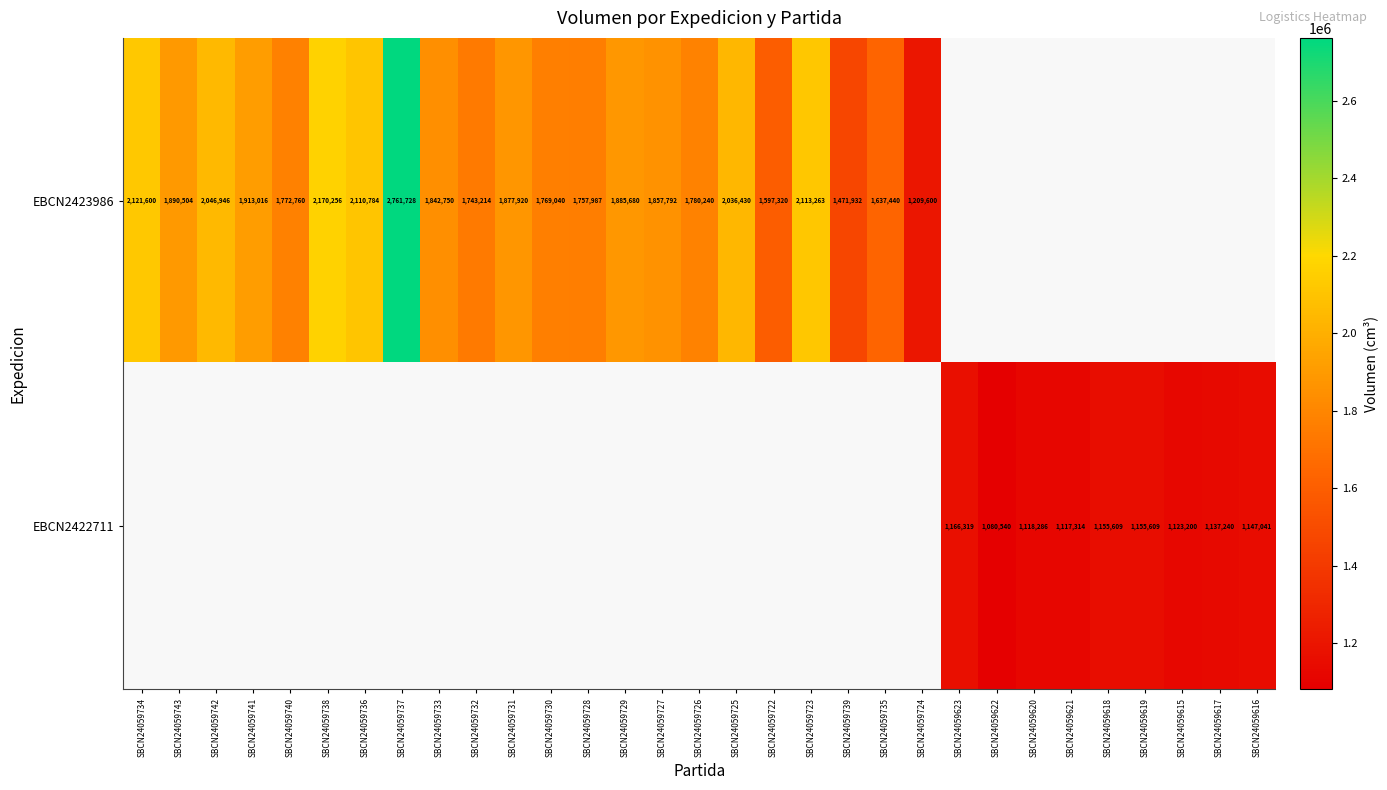

Is it true that EBCN2423986 equals 1528389 at SBCN24059737?

False